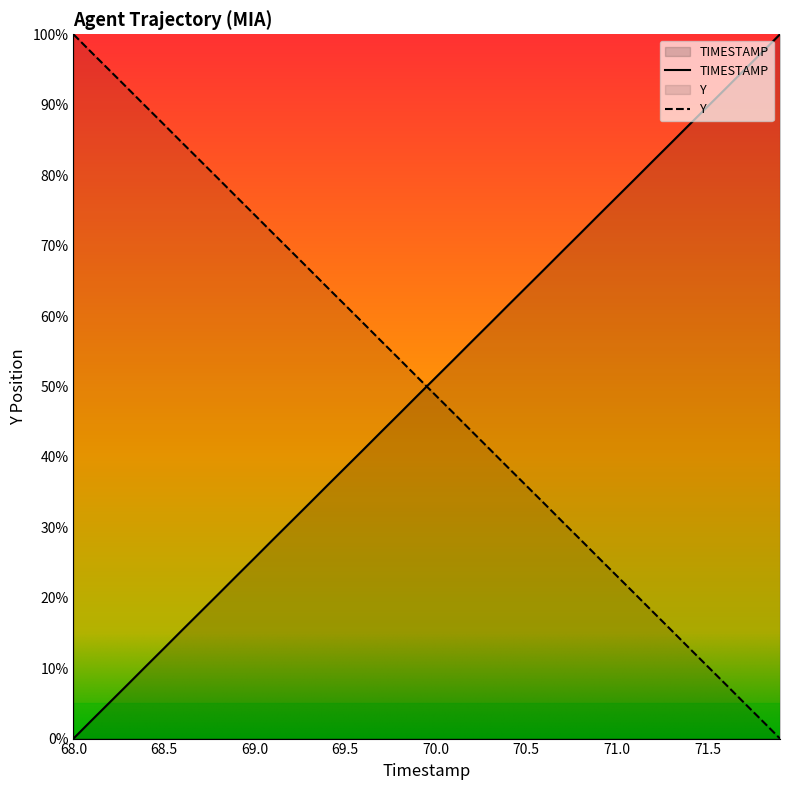

What is the difference between the highest and lowest values at 69.4?

28.2